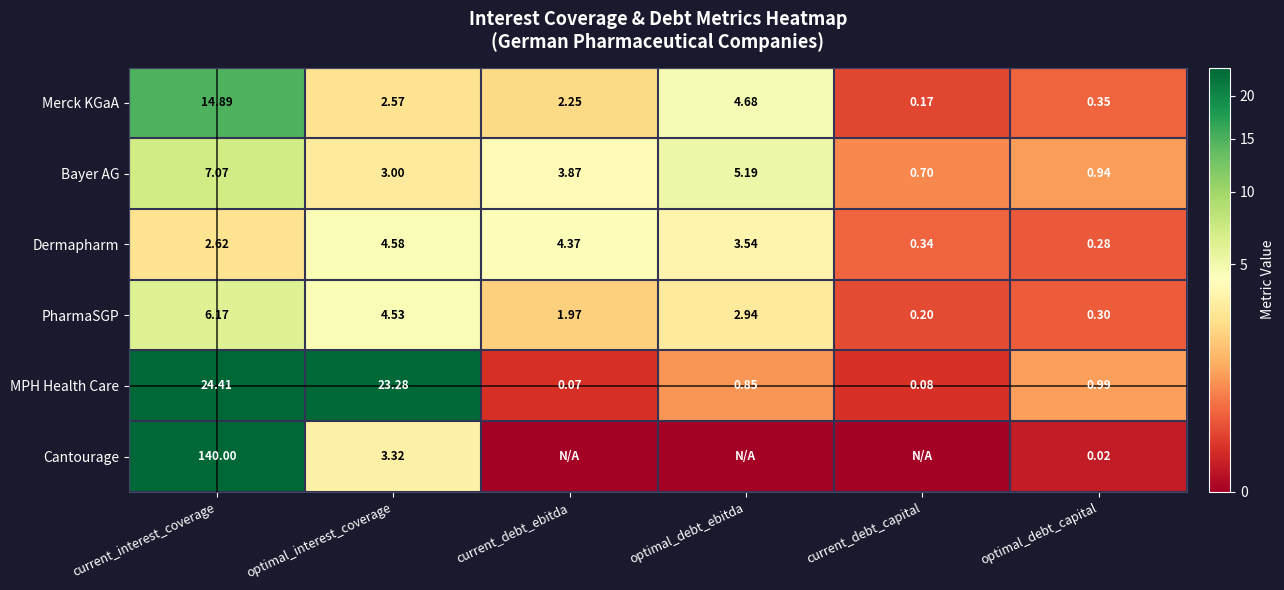

Is it true that Merck KGaA equals 3.7 at optimal_interest_coverage?

False